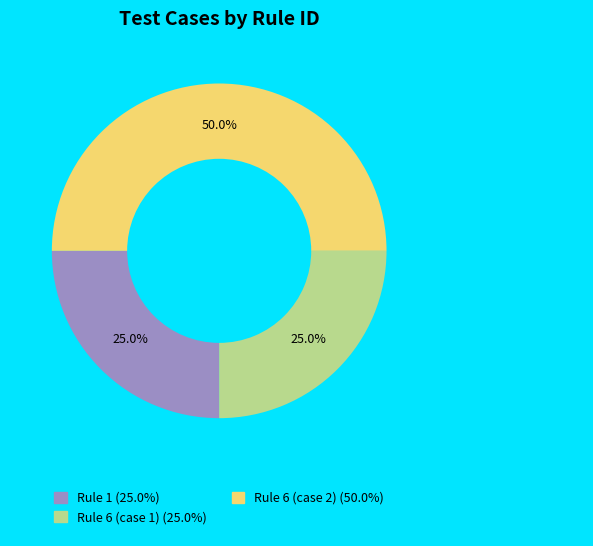

To the nearest percent, what is the average slice percentage?

33%